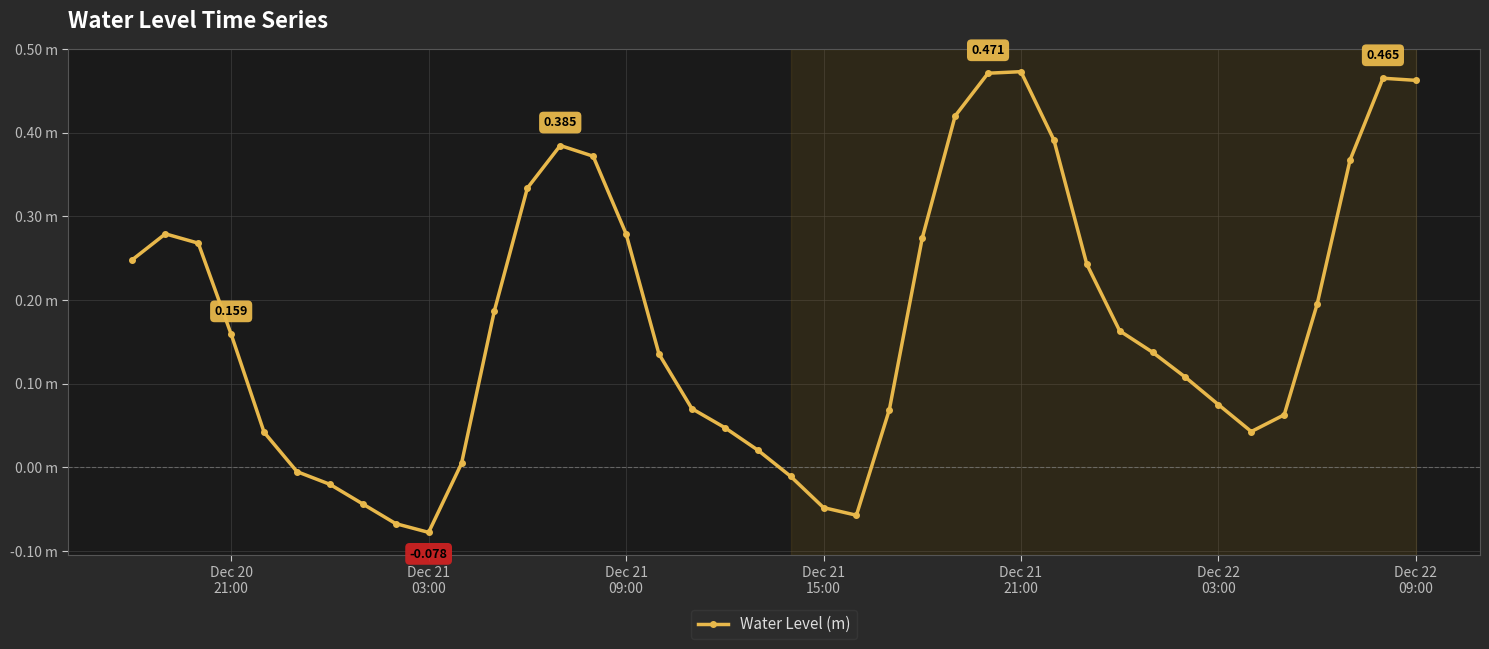

Does the chart have visible grid lines?

Yes